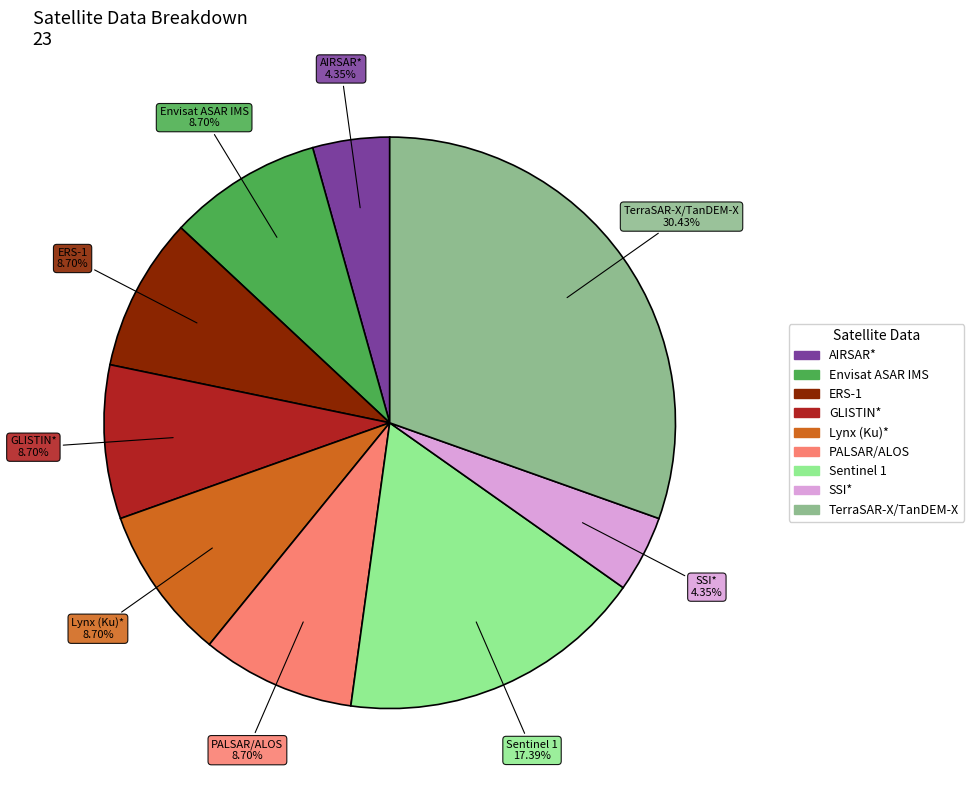

What percentage is the Envisat ASAR IMS slice, to the nearest percent?

9%